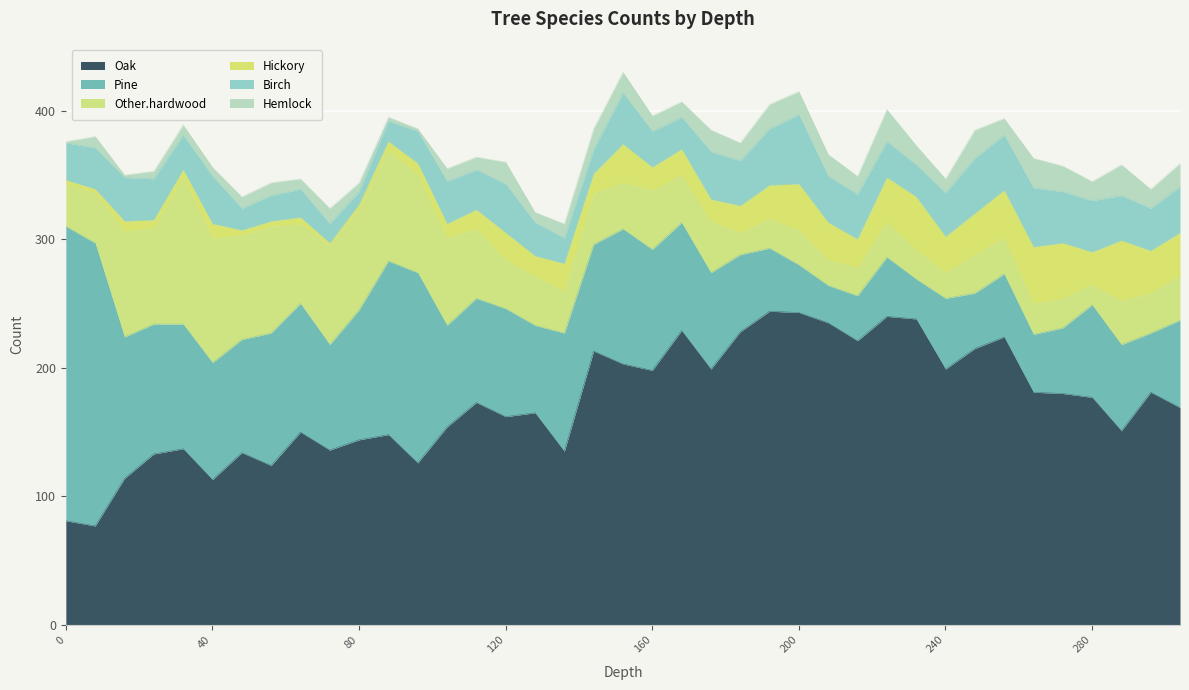

True or false: Oak and Hemlock intersect in this chart.

False